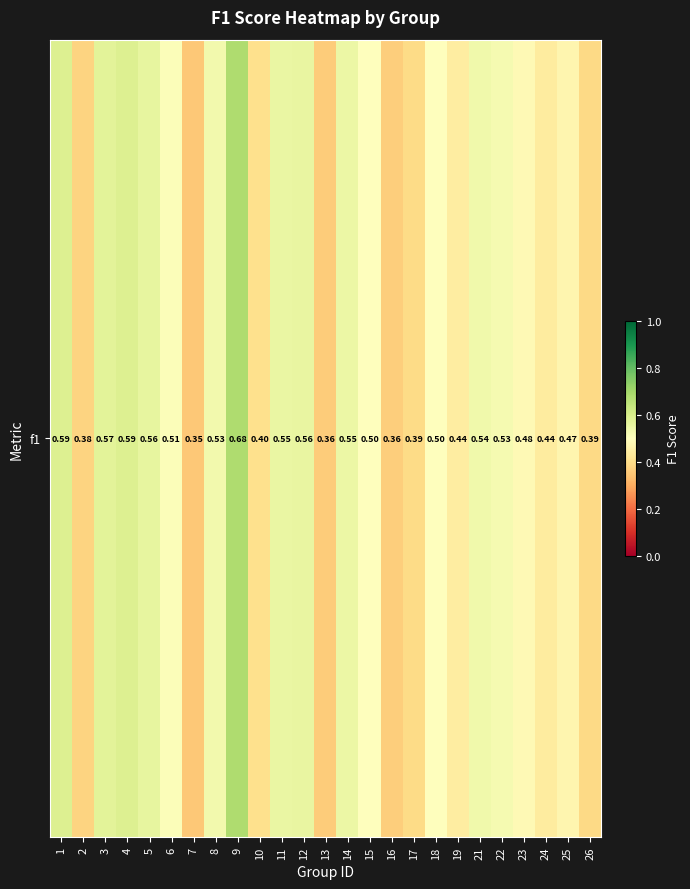

Reading right to left, list all the values displayed in this chart.

26=0.4	25=0.5	24=0.4	23=0.5	22=0.5	21=0.5	19=0.4	18=0.5	17=0.4	16=0.4	15=0.5	14=0.6	13=0.4	12=0.6	11=0.6	10=0.4	9=0.7	8=0.5	7=0.4	6=0.5	5=0.6	4=0.6	3=0.6	2=0.4	1=0.6